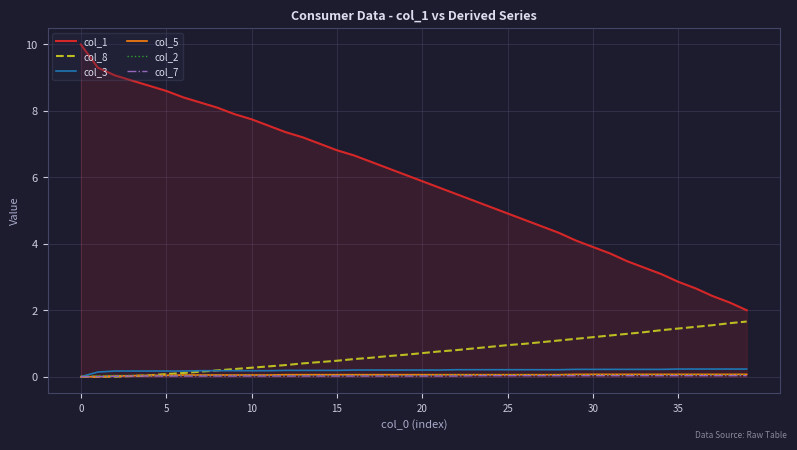

What is the maximum value shown in the chart?

10.0